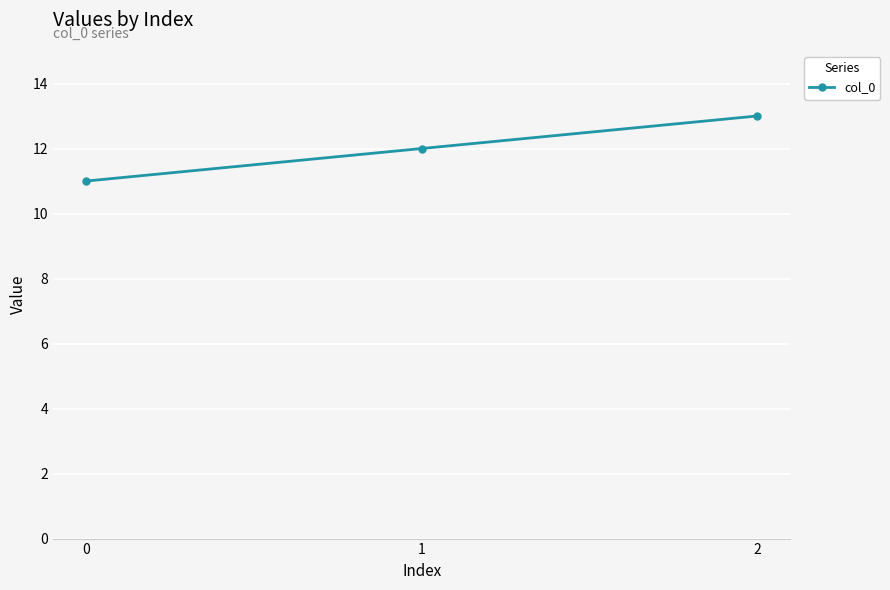

What value does the data have at 2?

13